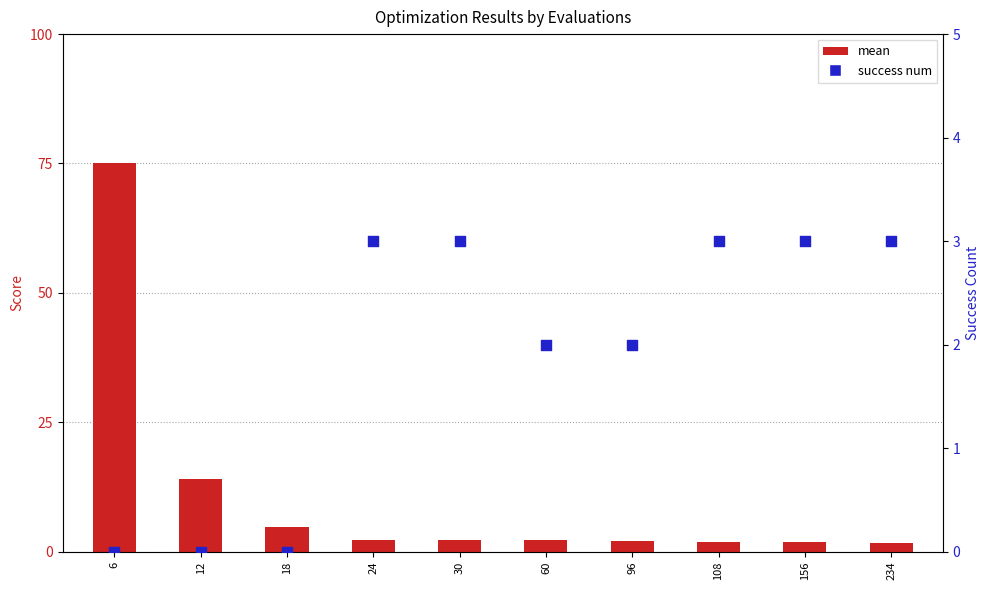

Which series reaches the maximum Y coordinate?

mean